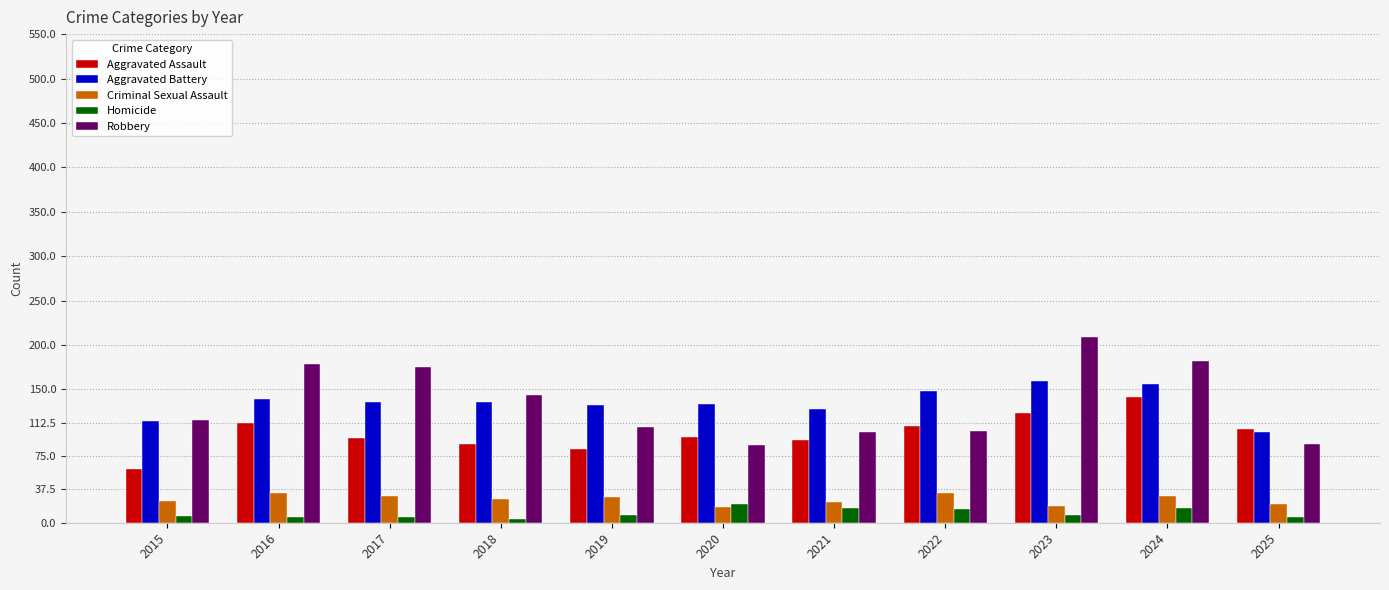

What is the minimum value for Aggravated Battery?

102